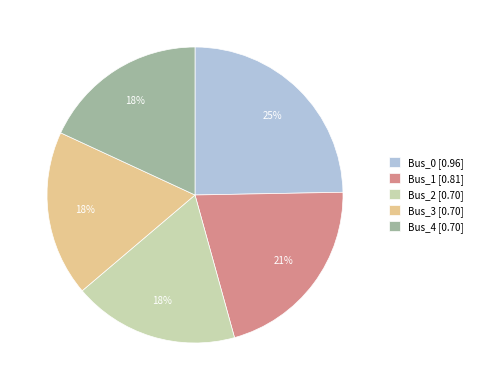

Is the sum of Bus_3 [0.70] and Bus_2 [0.70] greater than half?

No